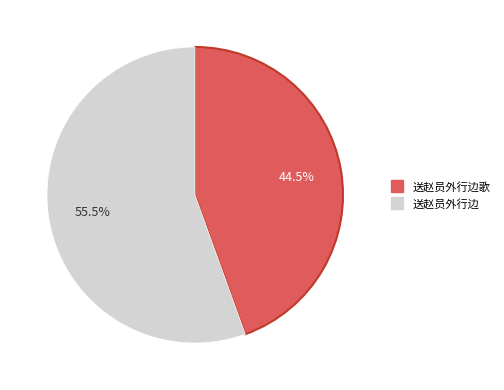

Does any single category account for the majority?

Yes